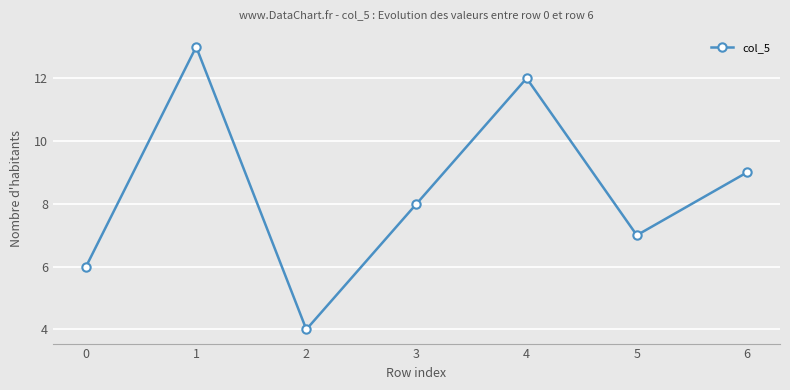

Count the number of categories in the chart.

7